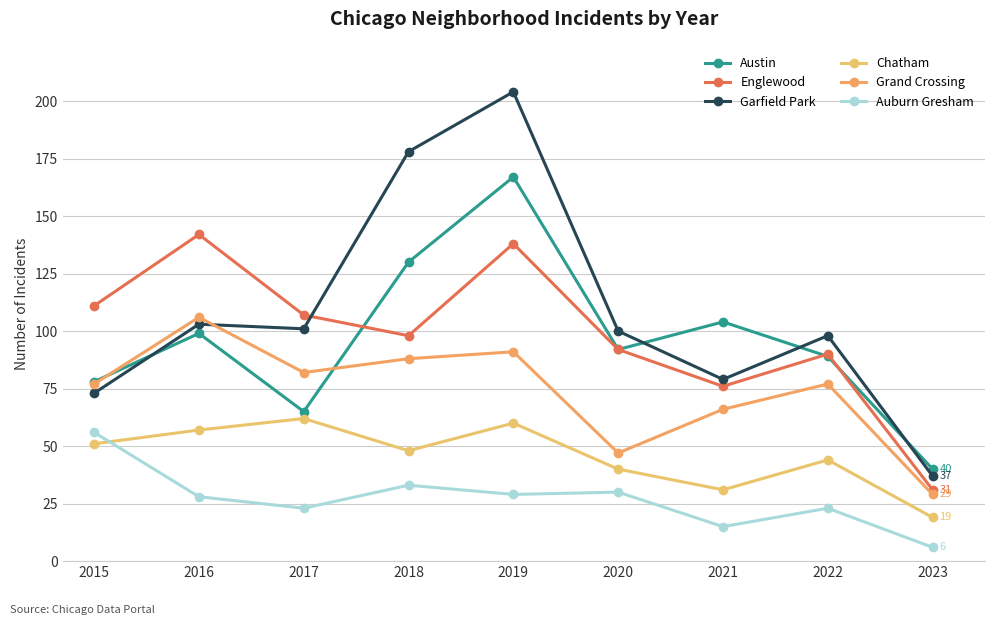

Is it true that Austin equals 21 at 2022?

False